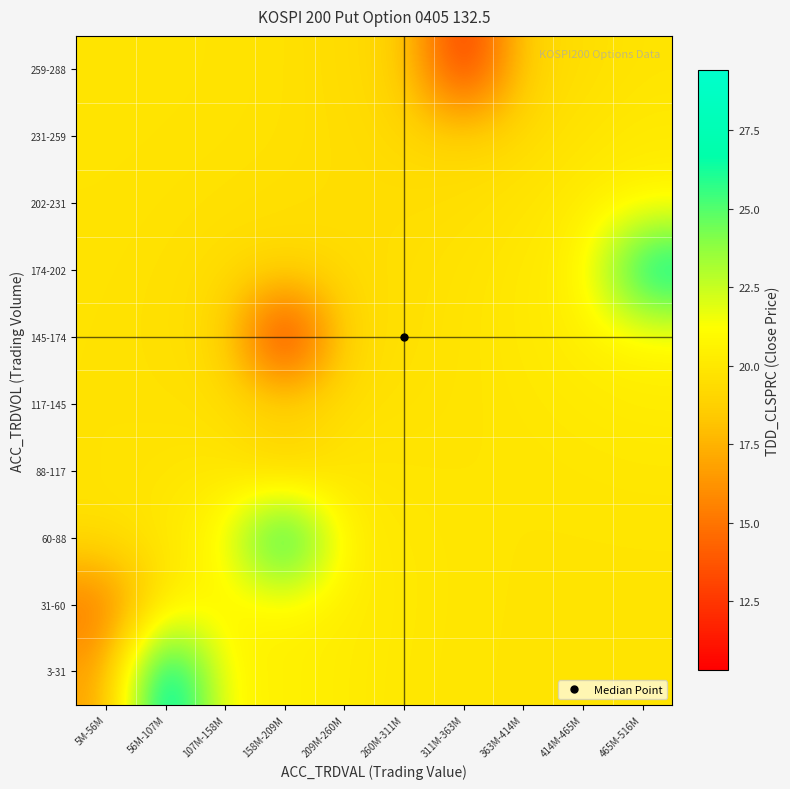

How many data points does each series have?

10